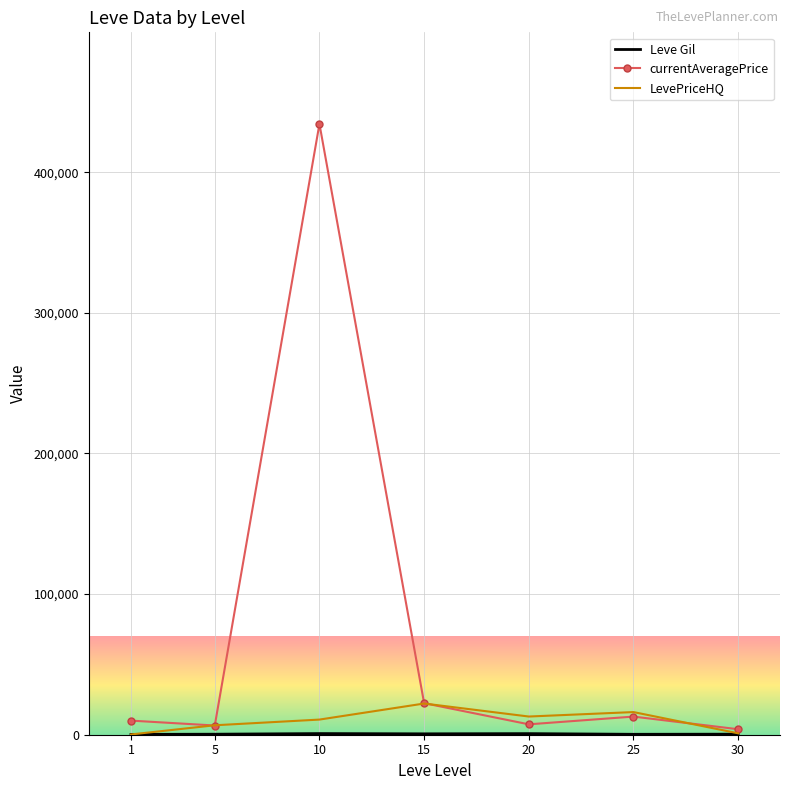

What is the smallest value displayed?

196.3